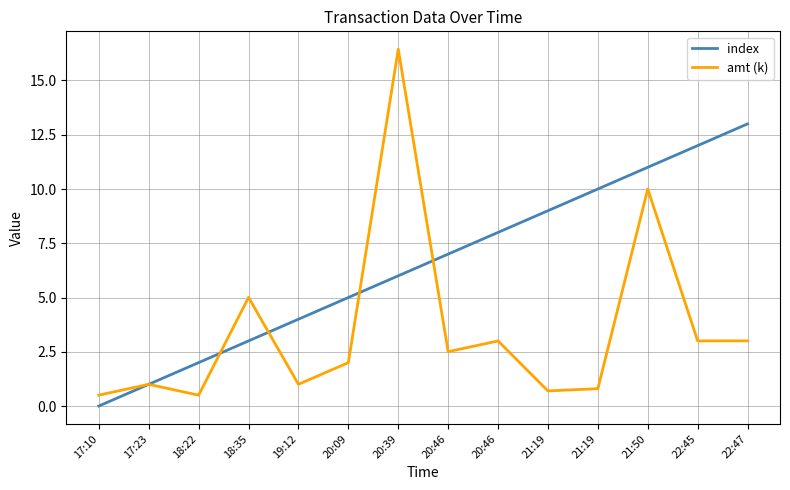

Which series has the largest range (max minus min)?

amt (k)